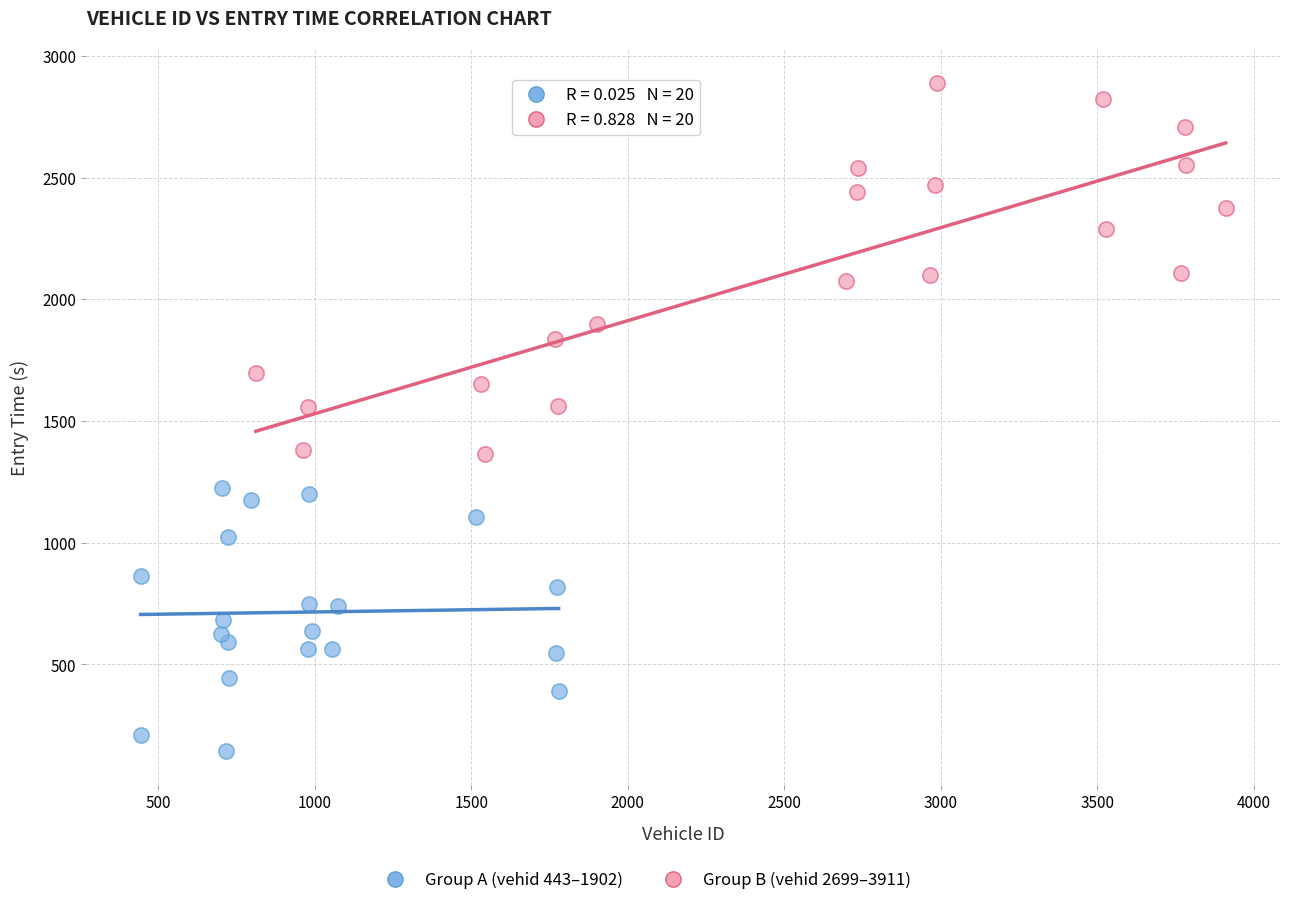

Which series contains the lowest Y value?

Group A (vehid 443–1902)